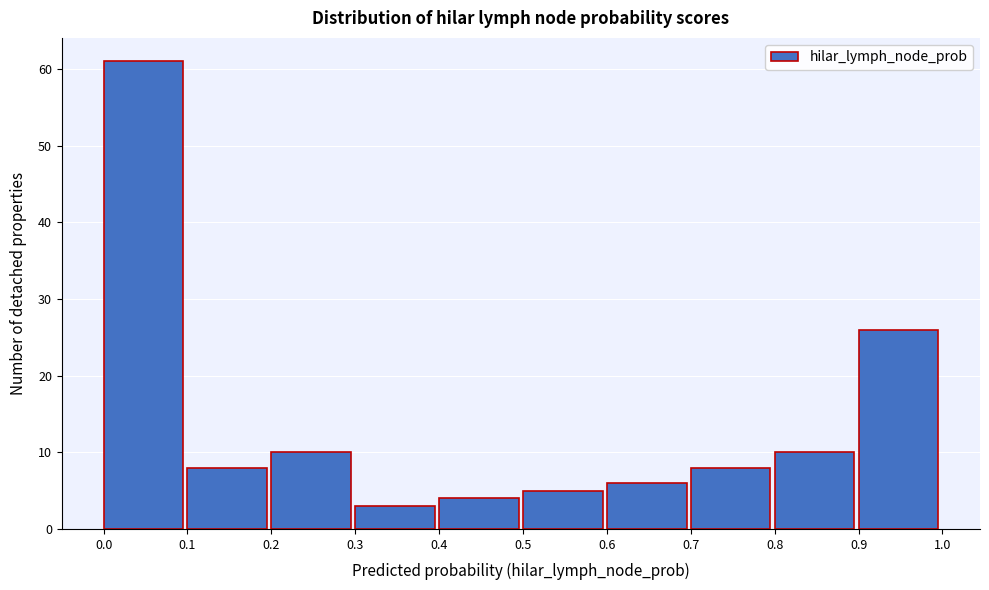

Reading left to right, transcribe this chart: for each bar, give the range it covers on the x-axis and its height. The values are not printed on the chart, so give them approximately, as read against the axis.

0.0 to 0.1: 61
0.1 to 0.2: 8
0.2 to 0.3: 10
0.3 to 0.4: 3
0.4 to 0.5: 4
0.5 to 0.6: 5
0.6 to 0.7: 6
0.7 to 0.8: 8
0.8 to 0.9: 10
0.9 to 1.0: 26